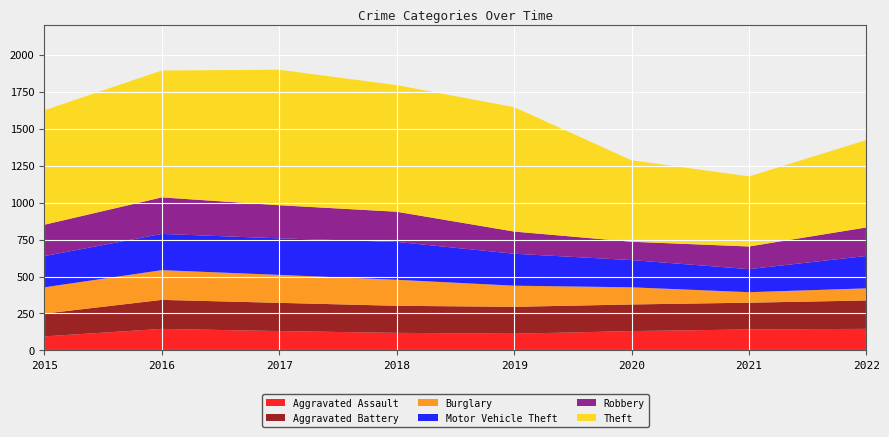

Reading right to left, transcribe all the data shown in this chart.

Aggravated Assault: 2022=146	2021=142	2020=131	2019=113	2018=119	2017=131	2016=146	2015=95
Aggravated Battery: 2022=192	2021=181	2020=180	2019=182	2018=183	2017=191	2016=196	2015=154
Burglary: 2022=82	2021=71	2020=116	2019=143	2018=176	2017=189	2016=201	2015=178
Motor Vehicle Theft: 2022=219	2021=156	2020=184	2019=216	2018=256	2017=247	2016=245	2015=211
Robbery: 2022=193	2021=153	2020=124	2019=150	2018=204	2017=224	2016=247	2015=212
Theft: 2022=591	2021=474	2020=551	2019=841	2018=856	2017=916	2016=858	2015=774